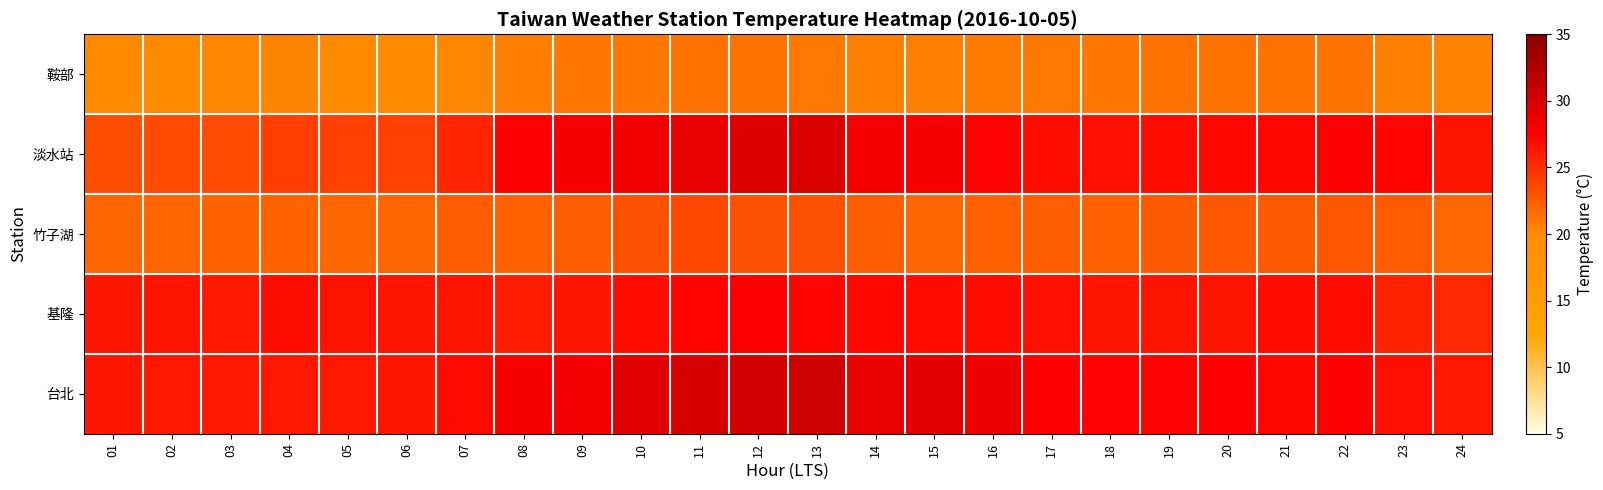

What is the greatest value displayed?

30.6